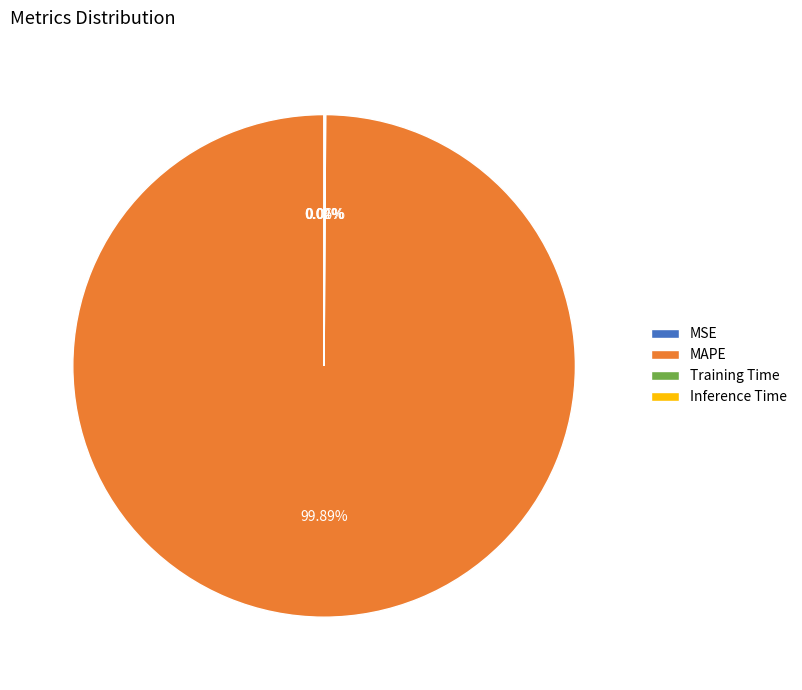

The MAPE slice represents 87% of the pie. True or false?

False